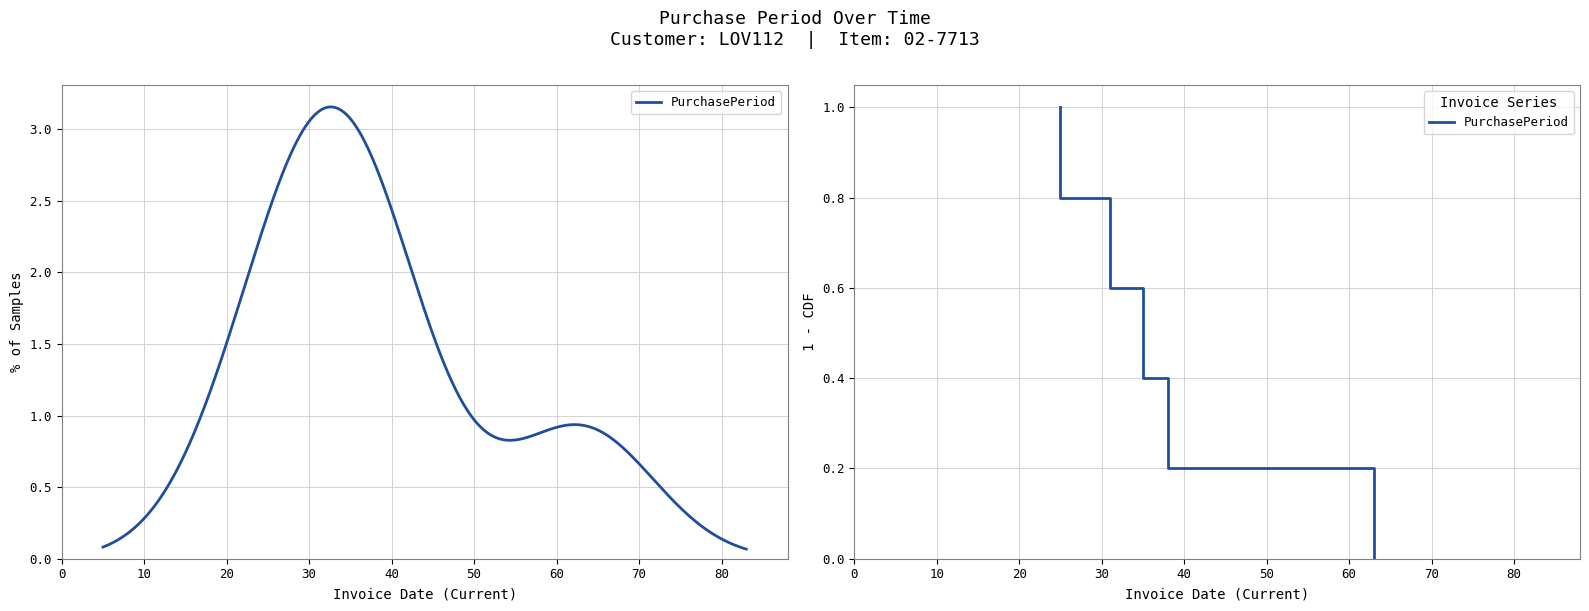

How many lines are shown in the chart?

1